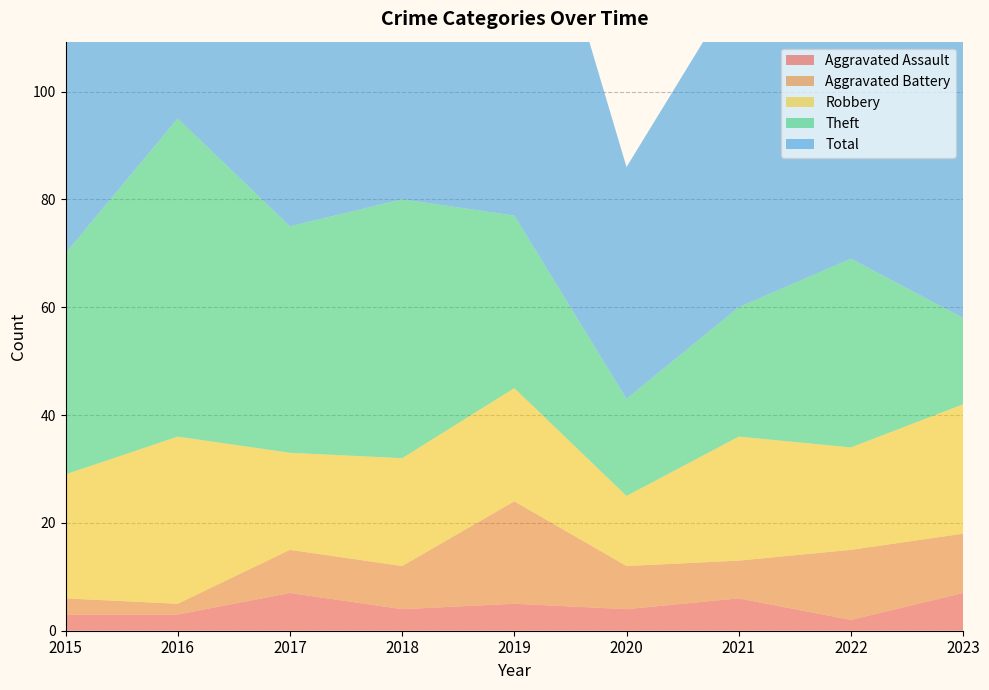

Reading left to right, extract all data points from this chart.

Aggravated Assault: 2015=3	2016=3	2017=7	2018=4	2019=5	2020=4	2021=6	2022=2	2023=7
Aggravated Battery: 2015=3	2016=2	2017=8	2018=8	2019=19	2020=8	2021=7	2022=13	2023=11
Robbery: 2015=23	2016=31	2017=18	2018=20	2019=21	2020=13	2021=23	2022=19	2023=24
Theft: 2015=41	2016=59	2017=42	2018=48	2019=32	2020=18	2021=24	2022=35	2023=16
Total: 2015=70	2016=95	2017=75	2018=82	2019=79	2020=43	2021=60	2022=71	2023=59